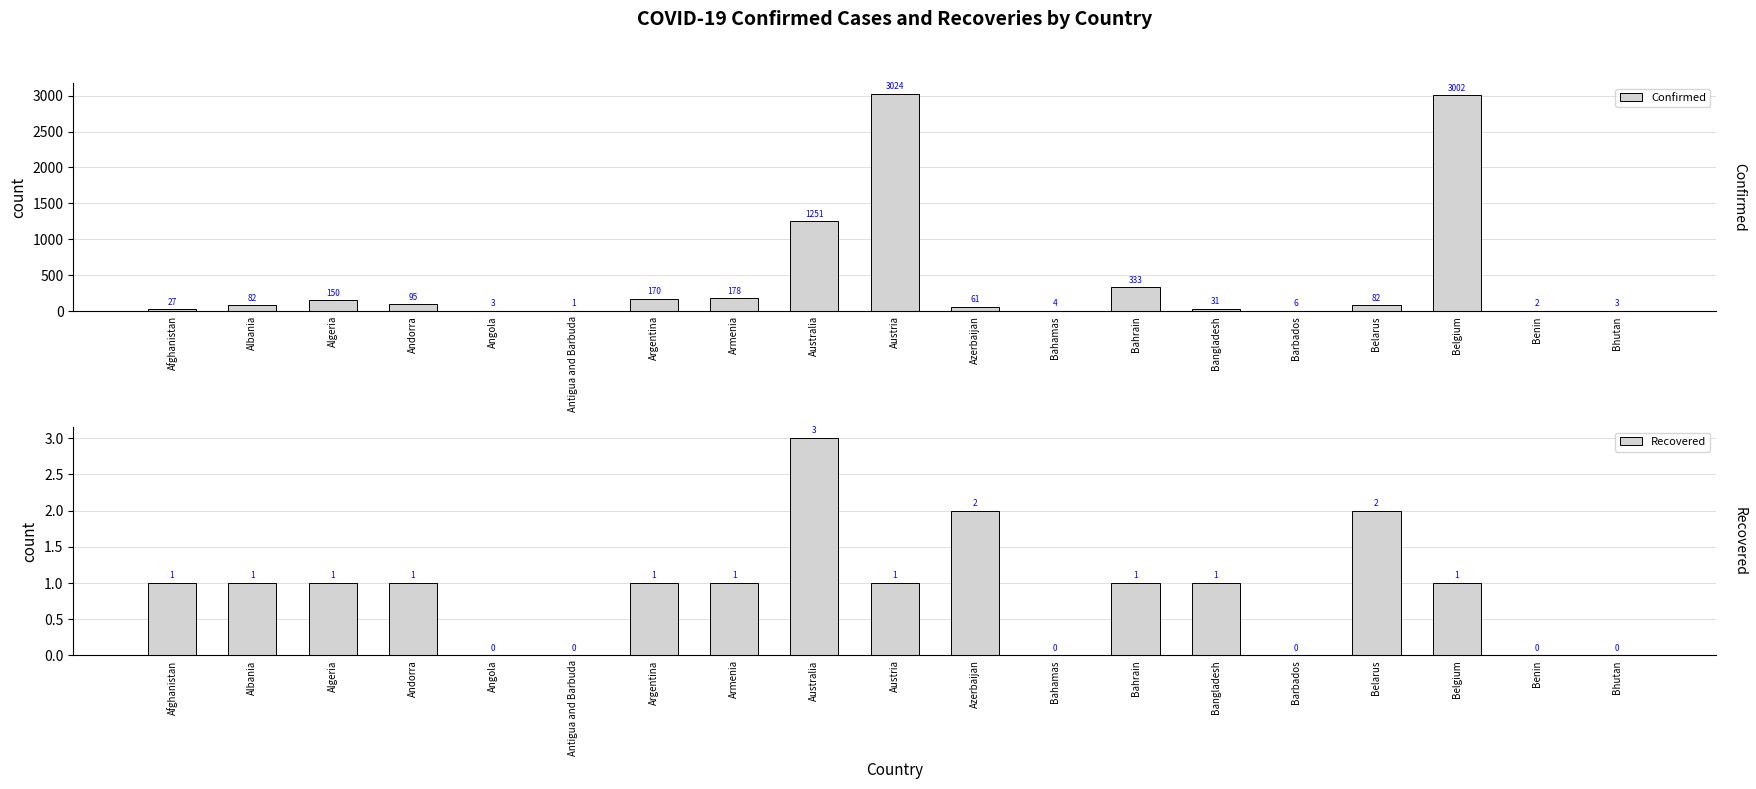

Does the chart contain any negative values?

No